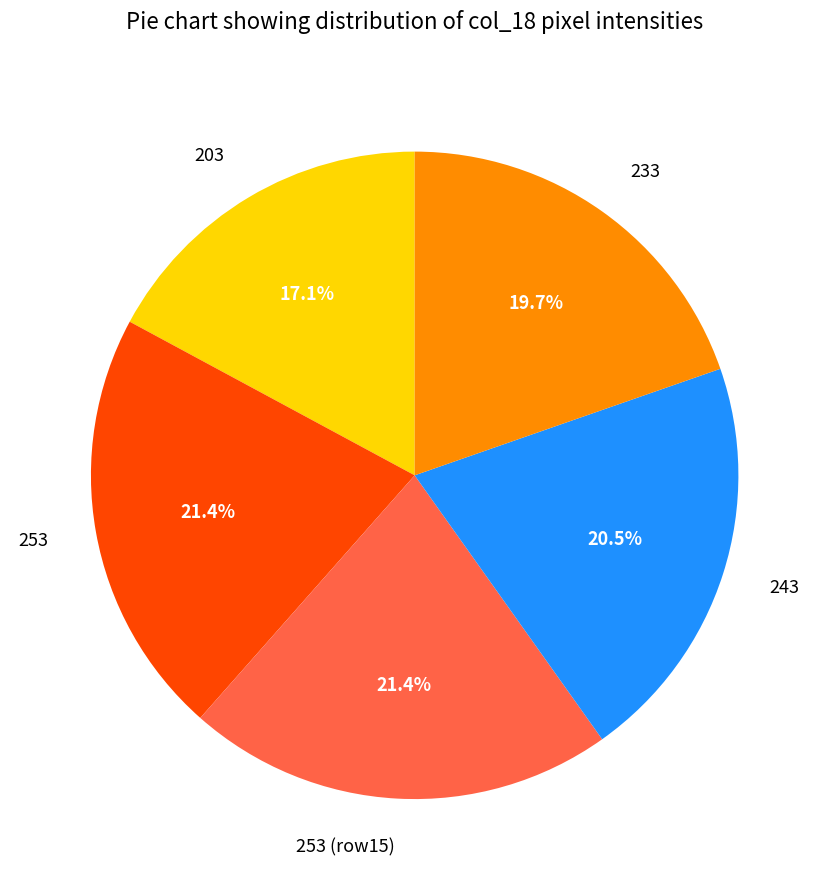

How many slices are in this pie chart?

5